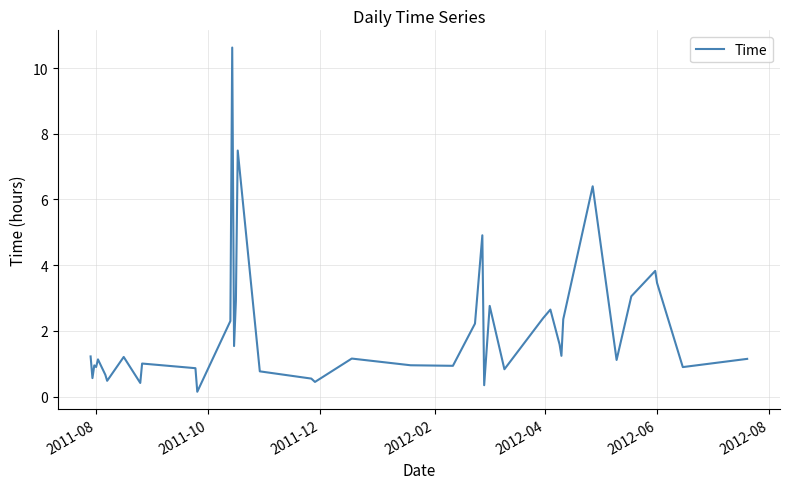

What is the maximum value shown in the chart?

10.6